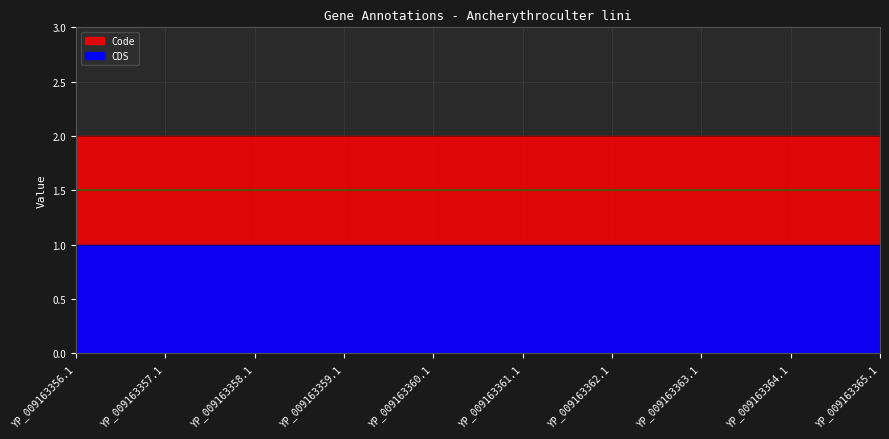

Read the Code value at YP_009163358.1.

2